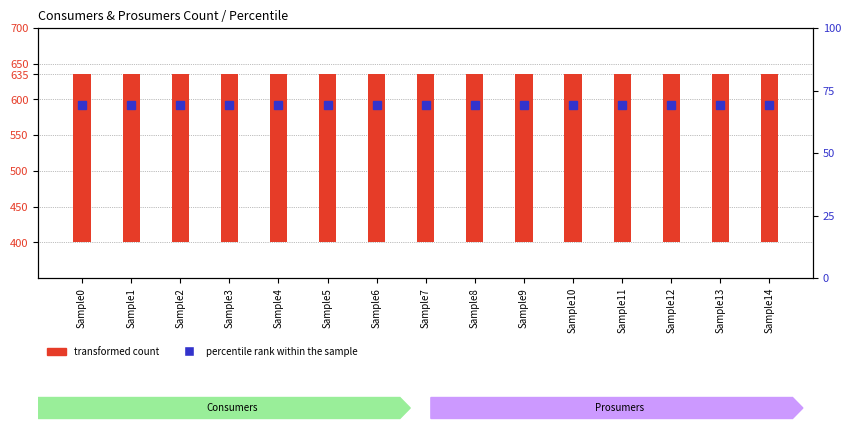

Between Sample11 and Sample0, which is larger?

Sample11